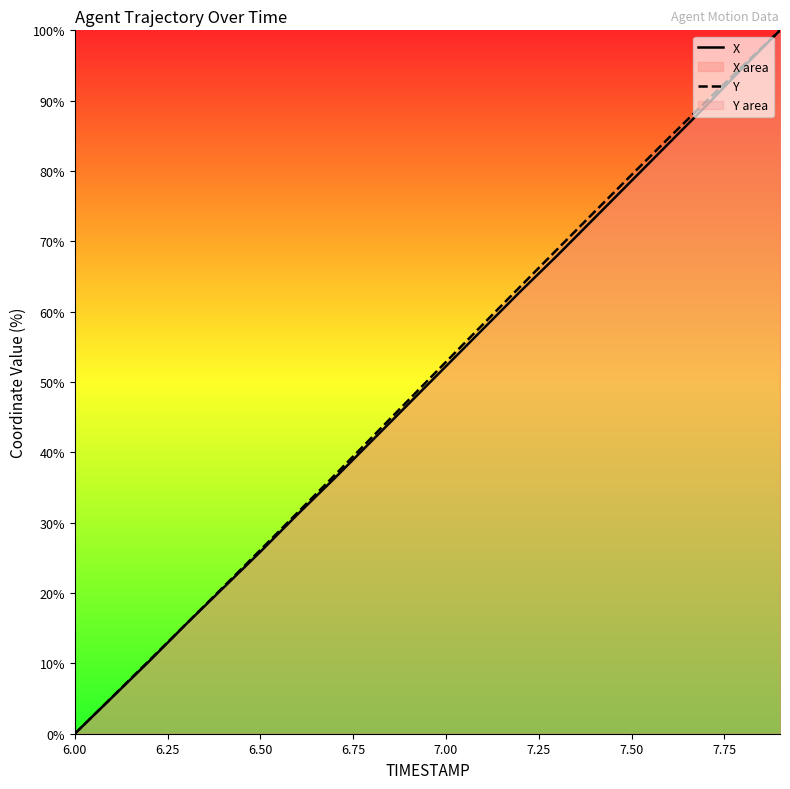

What are all the series names shown in the legend?

X, Y